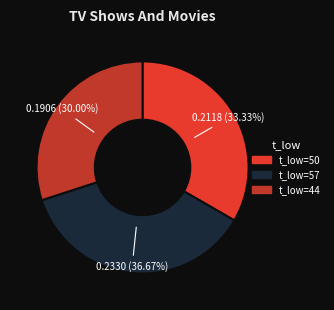

How many slices are in this pie chart?

3